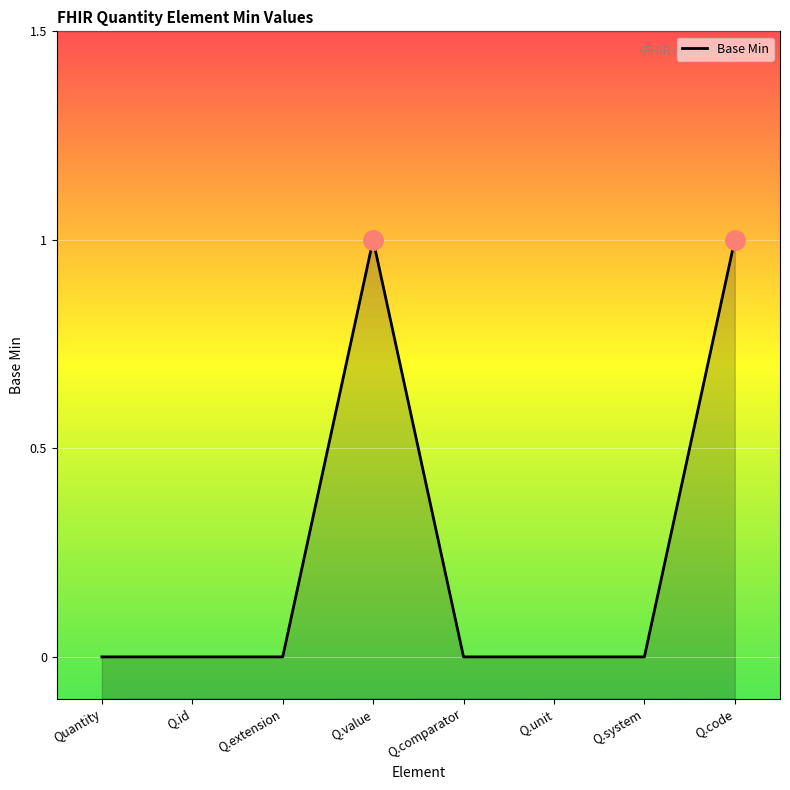

What position from the left is Q.id?

2